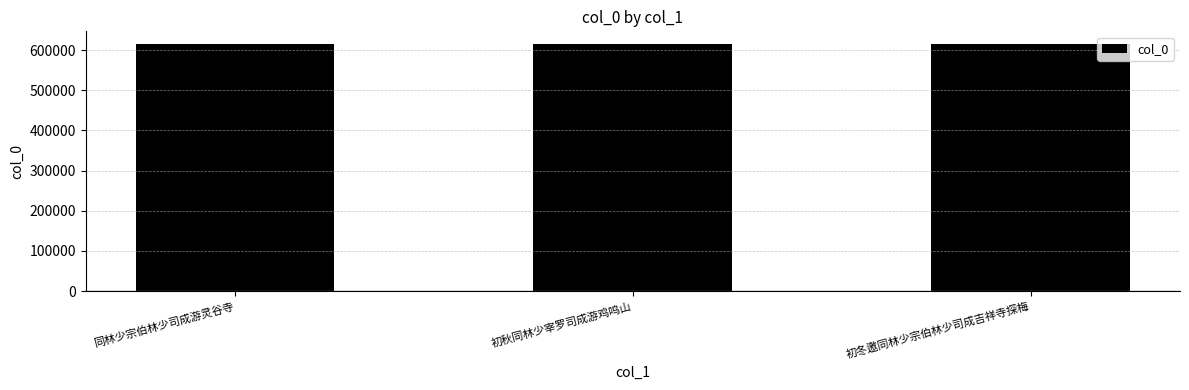

Does the chart contain stacked bars?

No